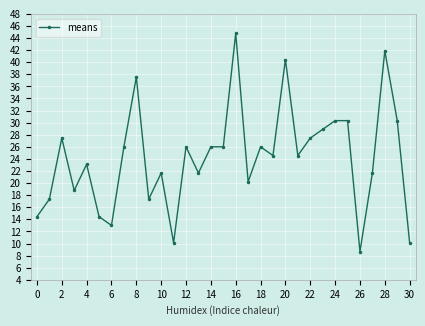

What is the difference between the maximum and minimum values?

36.1